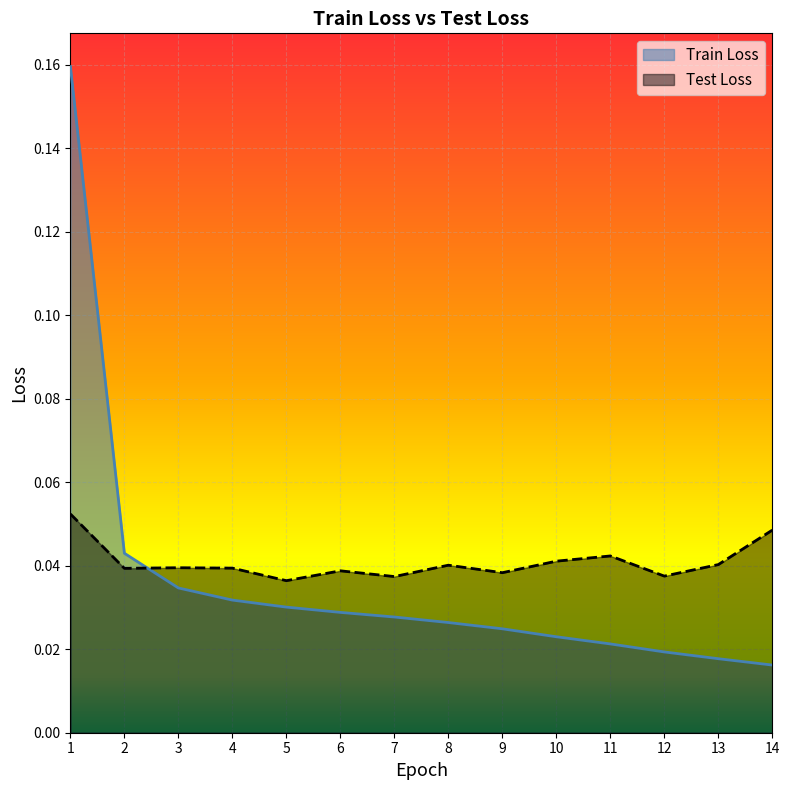

At which category is the sum across all series the highest?

1